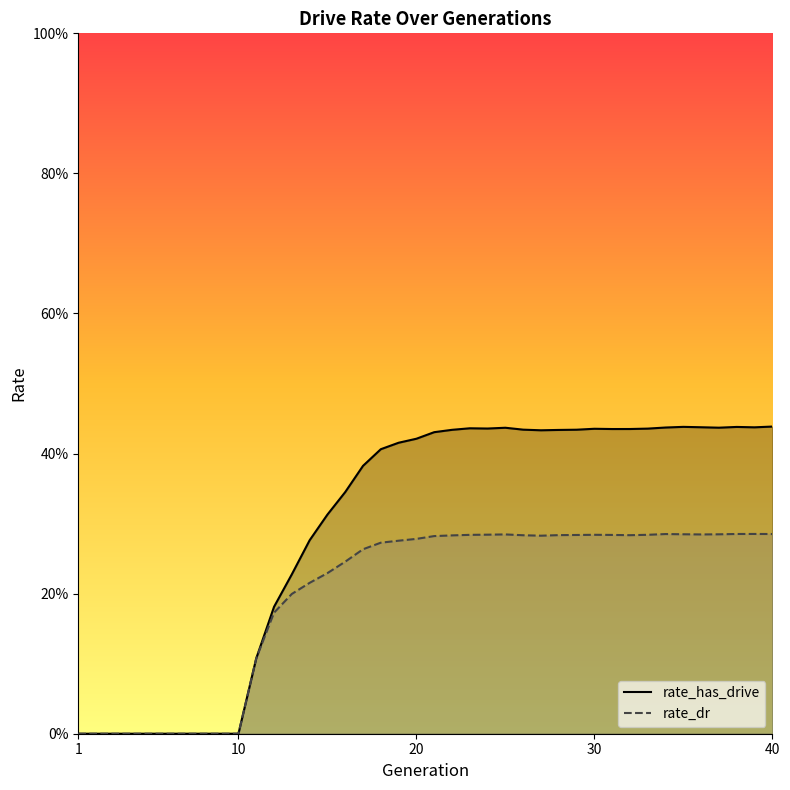

Does the chart have visible grid lines?

No